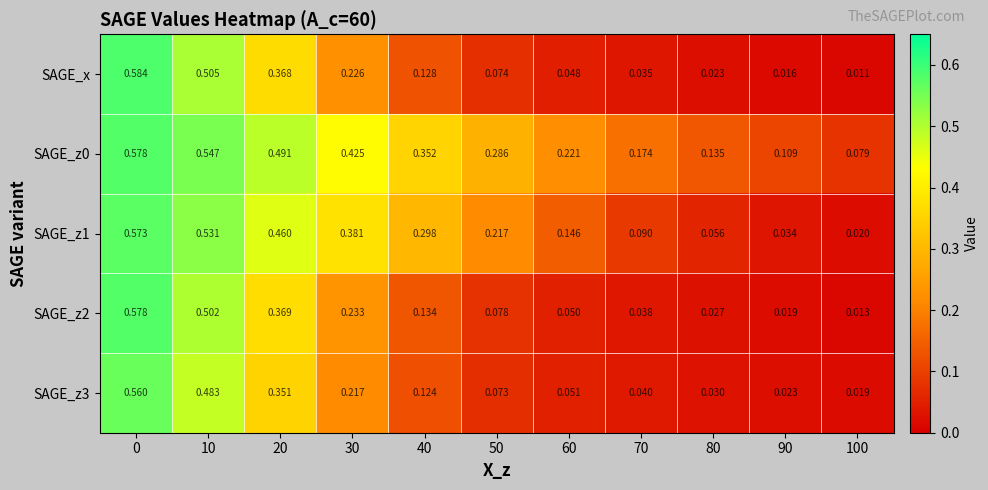

Is the value of SAGE_z2 at 50 greater than the value of SAGE_z3 at 30?

No